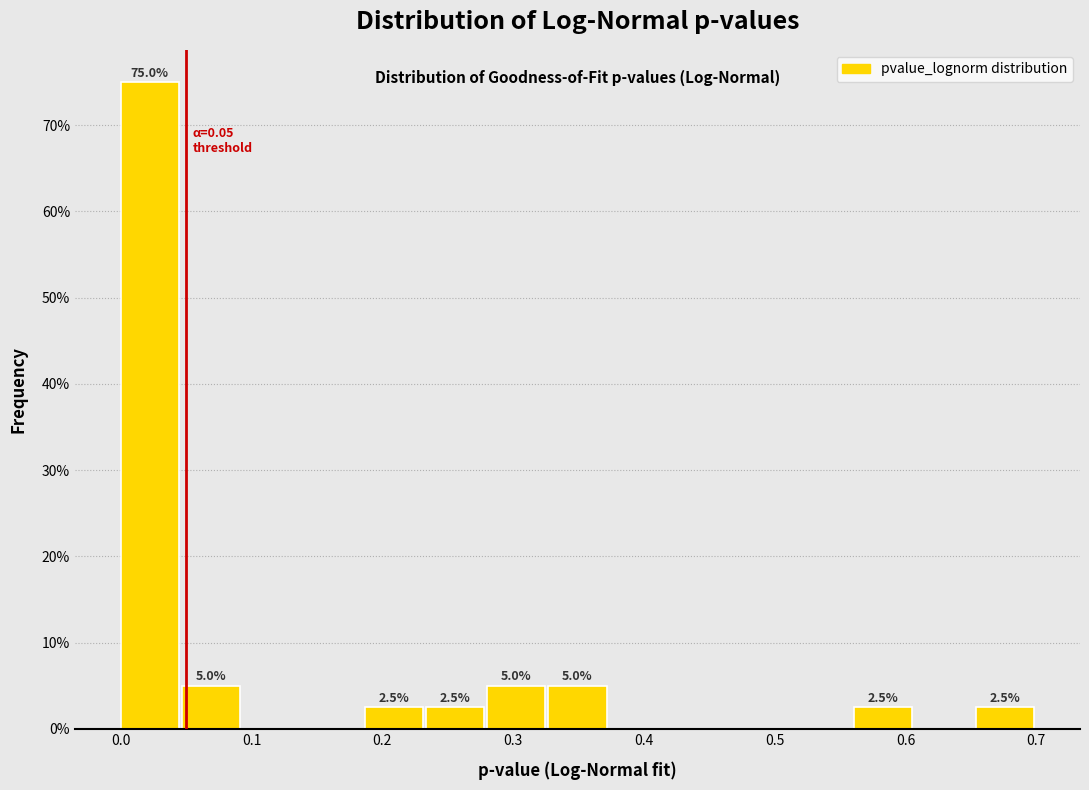

Which range on the x-axis has the tallest bar?

0.00 to 0.05